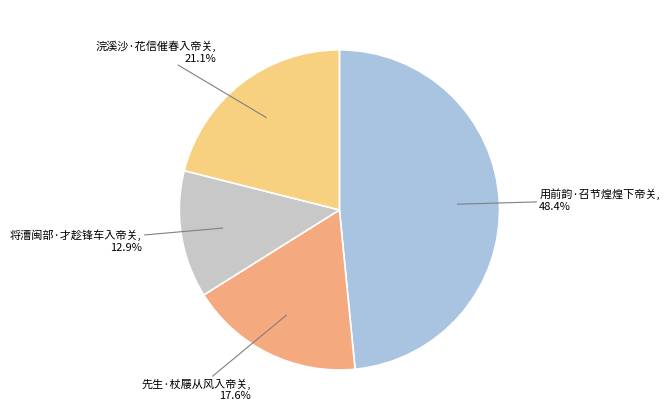

What is the ratio of the value at 先生·杖屦从风入帝关 to the value at 将漕闽部·才趁锋车入帝关?

1.4